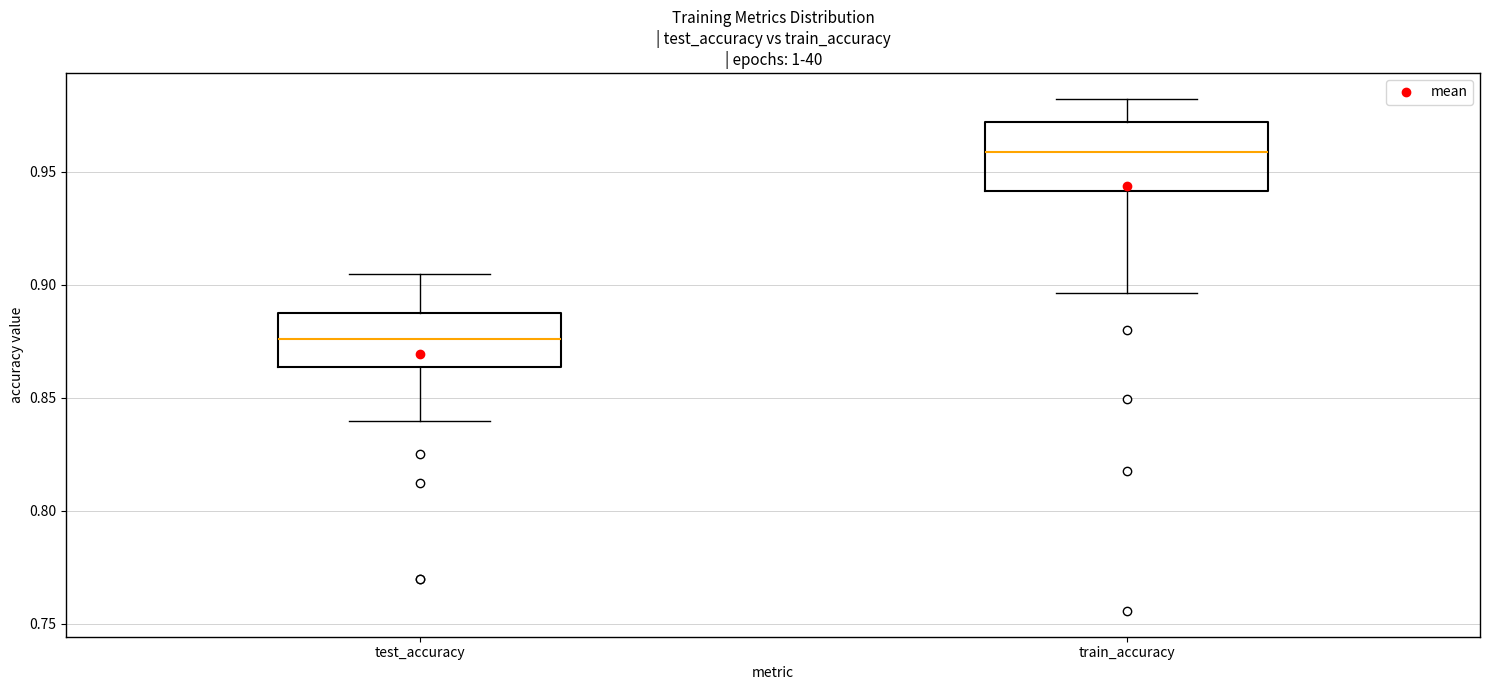

Where does the lower whisker of the box for test_accuracy end on the y-axis? The values are not printed on the chart, so give them approximately, as read against the axis.

0.840